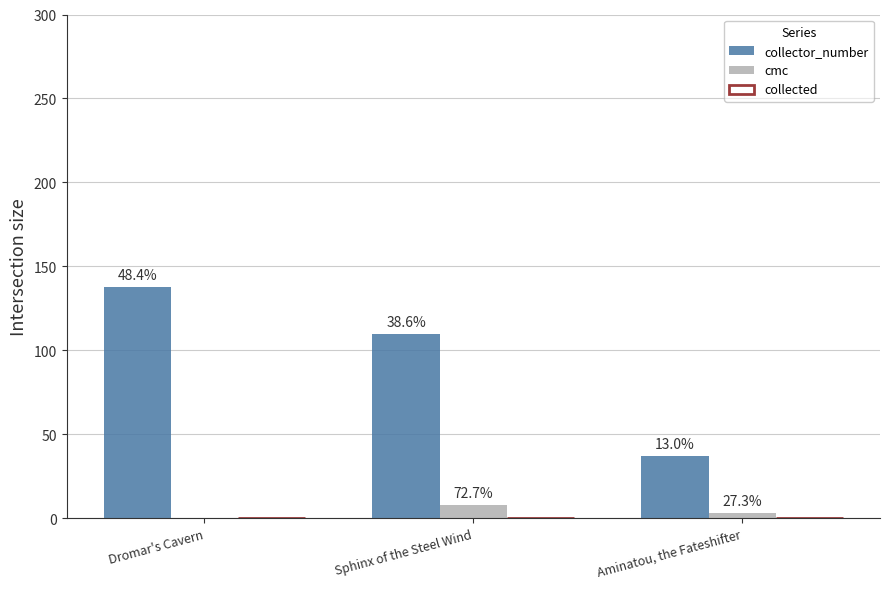

How many groups of bars are there?

3